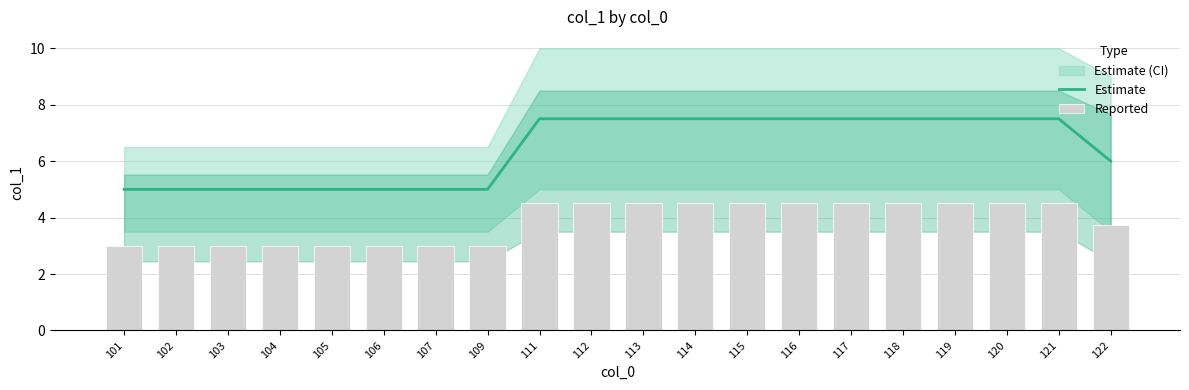

What is the value of the Estimate bar at the 10th from the left?

7.5